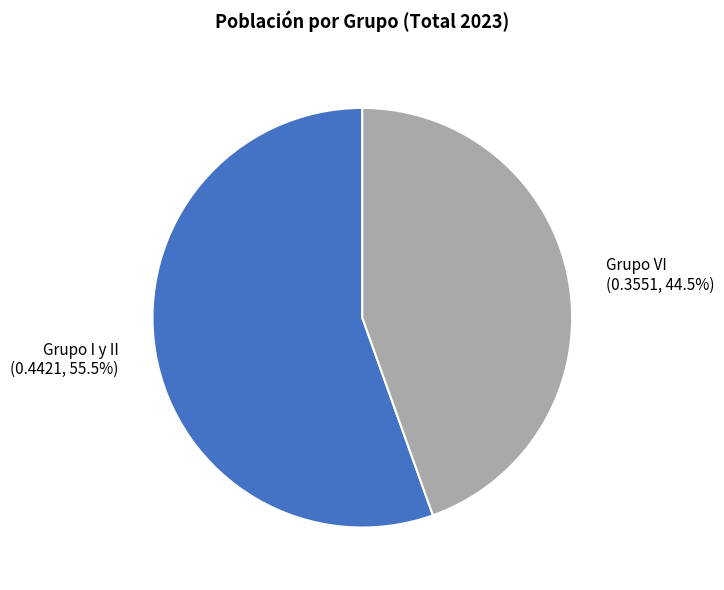

Which has a higher value, Grupo I y II or Grupo VI?

Grupo I y II